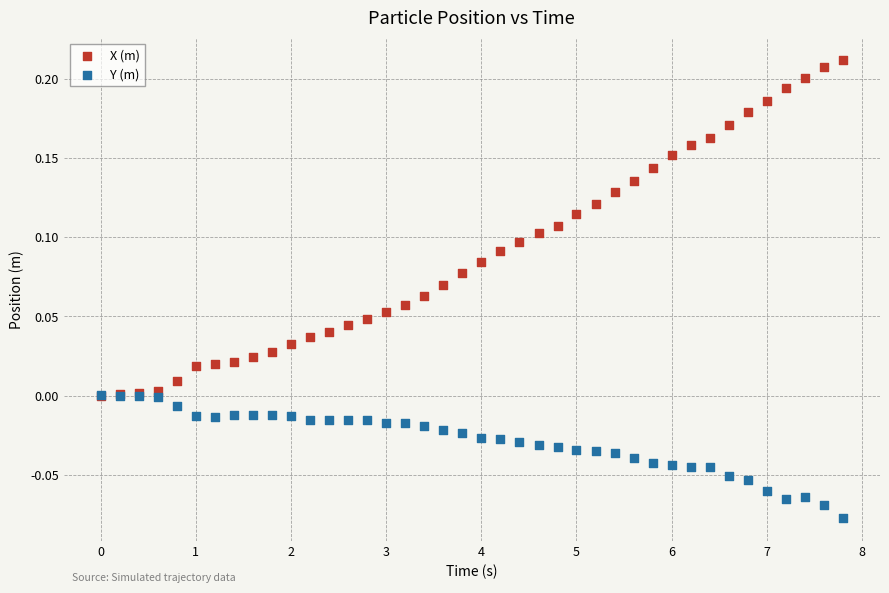

Which series contains the lowest Y value?

Y (m)